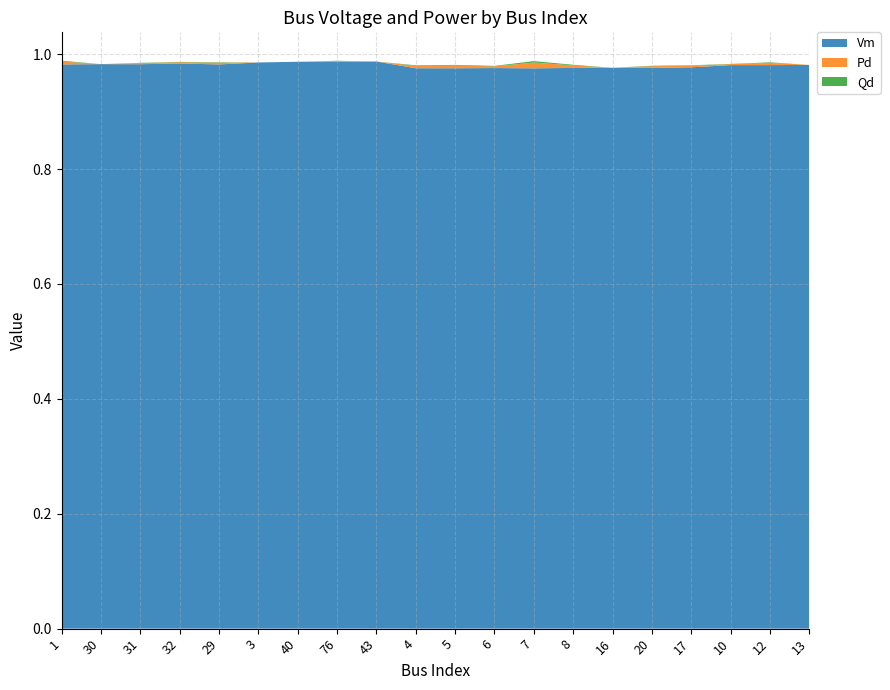

Reading left to right, list all the values displayed in this chart.

Vm: 1.0	1.0	1.0	1.0	1.0	1.0	1.0	1.0	1.0	1.0	1.0	1.0	1.0	1.0	1.0	1.0	1.0	1.0	1.0	1.0
Pd: 0.0	0.0	0.0	0.0	0.0	0.0	0.0	0.0	0.0	0.0	0.0	0.0	0.0	0.0	0.0	0.0	0.0	0.0	0.0	0.0
Qd: 0.0	0.0	0.0	0.0	0.0	0.0	0.0	0.0	0.0	0.0	0.0	0.0	0.0	0.0	0.0	0.0	0.0	0.0	0.0	0.0